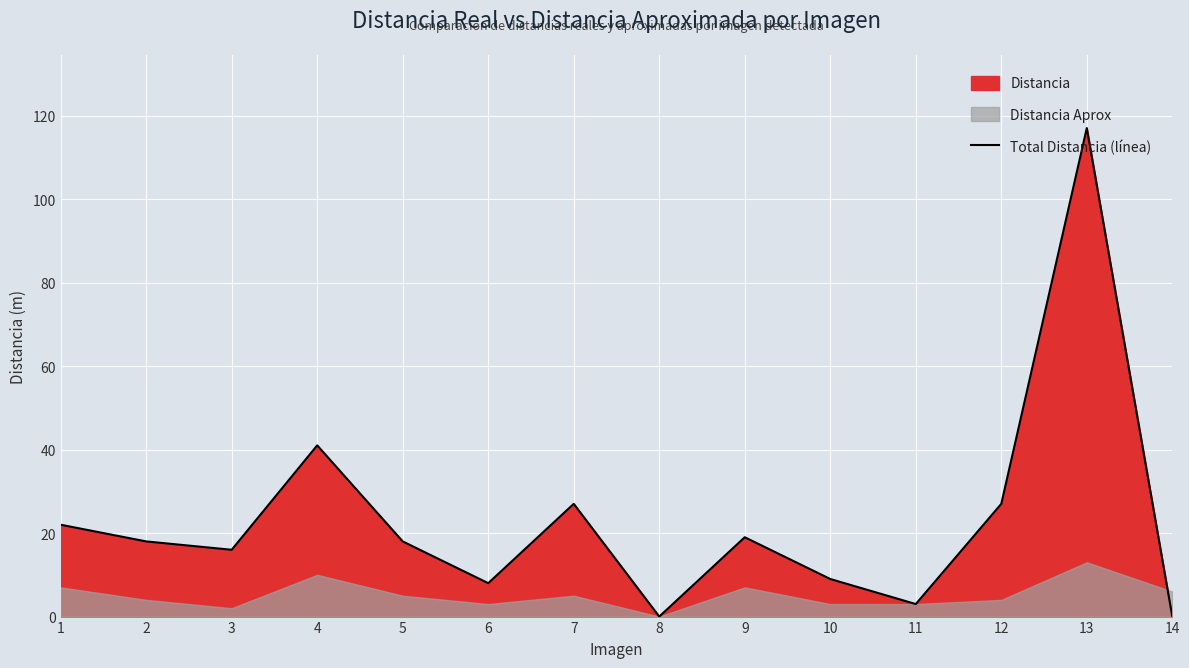

Is it true that Total Distancia (línea) equals 47 at 7?

False